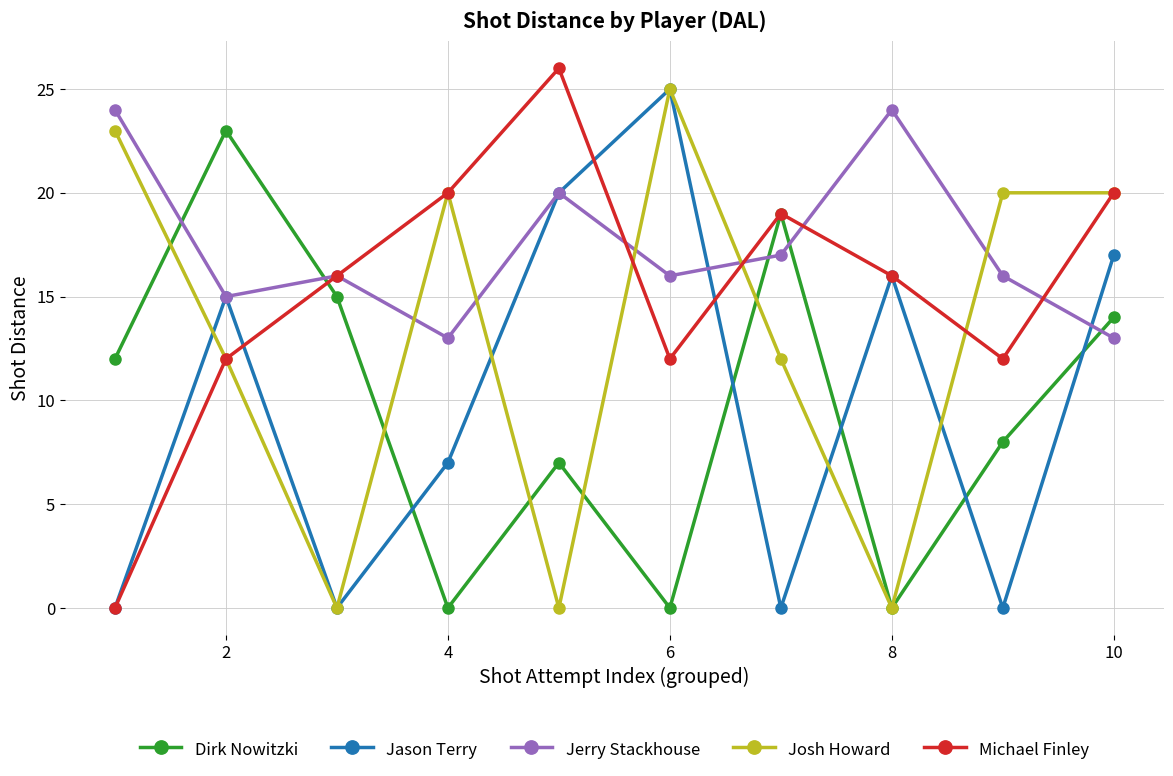

After their last crossing, which series has the higher values: Jerry Stackhouse or Josh Howard?

Josh Howard